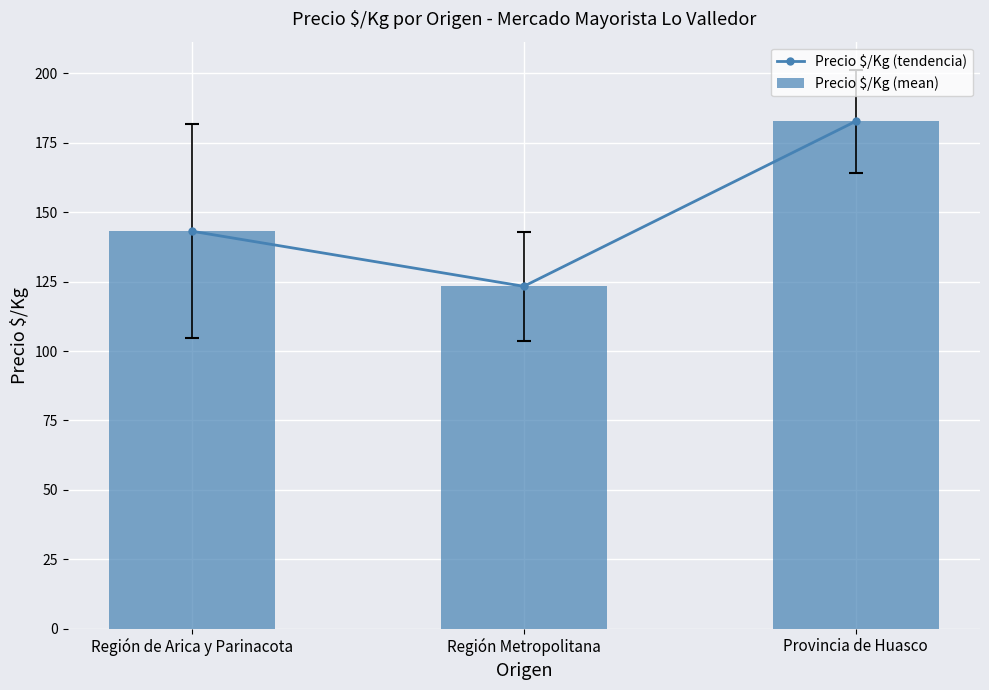

Between Región Metropolitana and Provincia de Huasco, which series saw the biggest shift?

Precio $/Kg (tendencia)